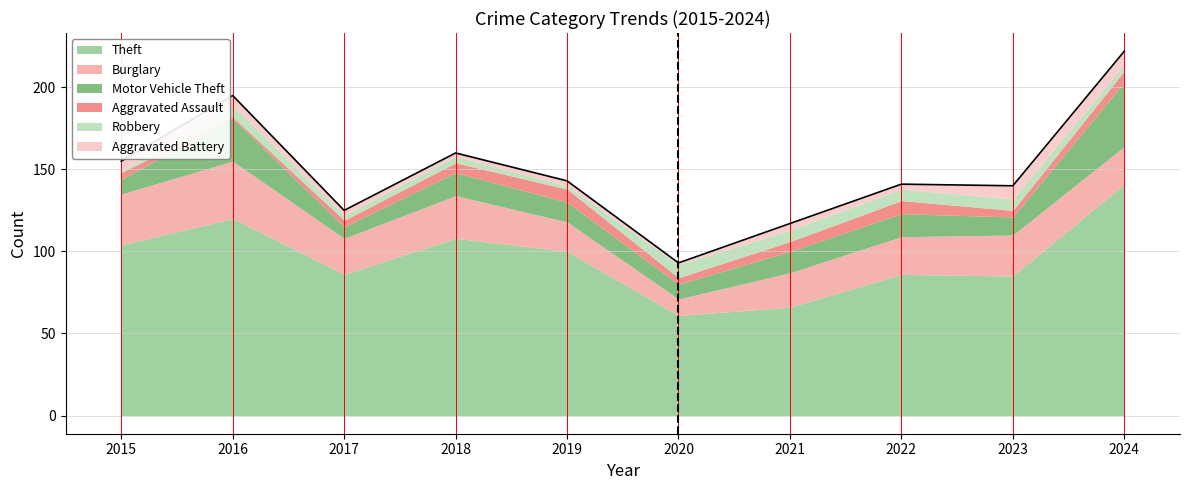

True or false: Aggravated Assault and Burglary intersect in this chart.

False